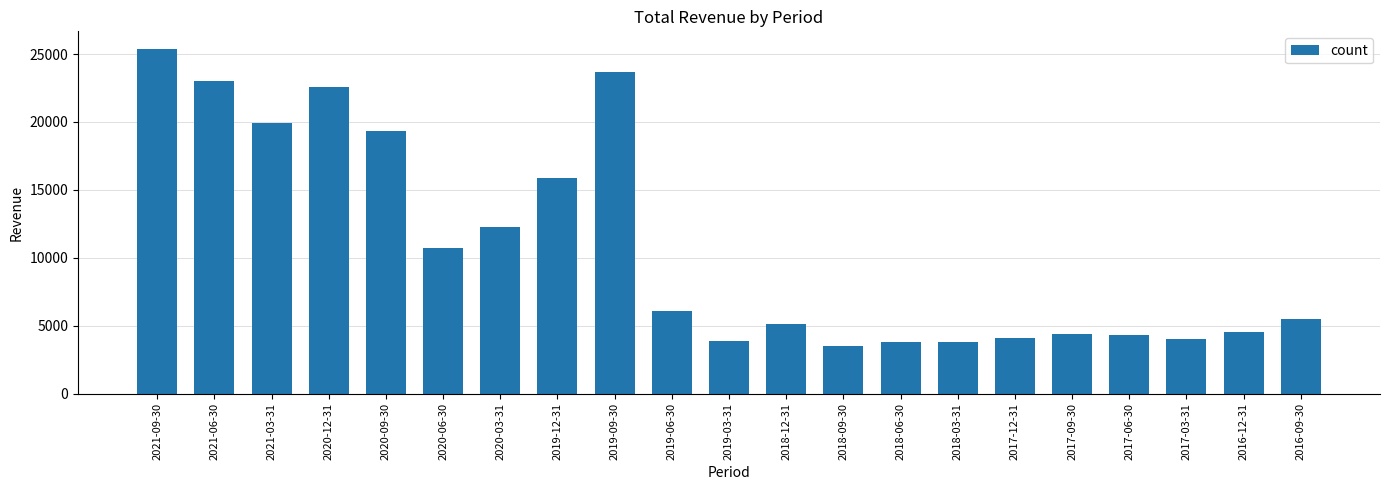

The value at 2017-12-31 is 7215. True or false?

False